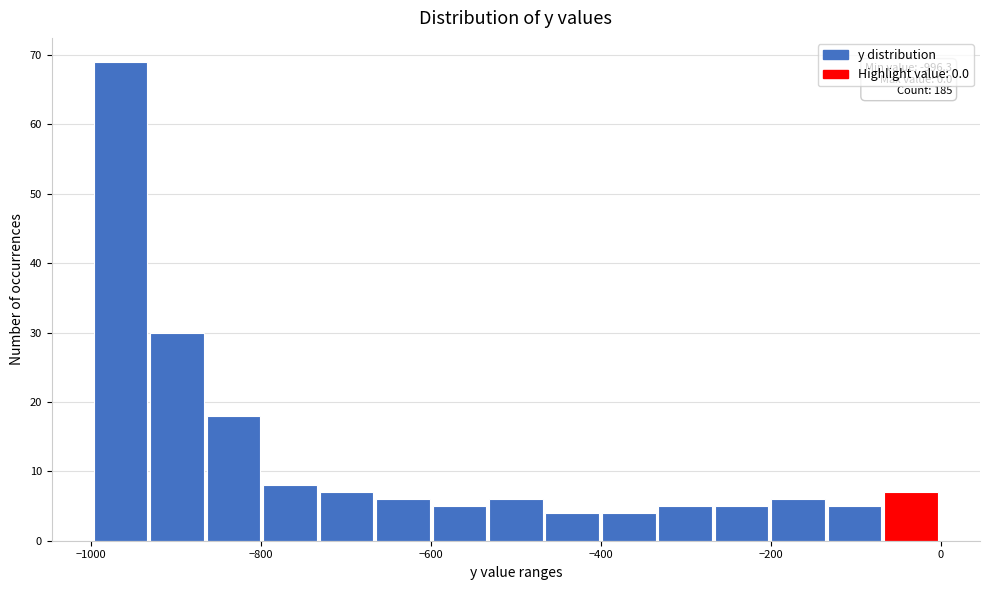

Read against the x-axis, roughly where is the centre of the tallest bar?

-960